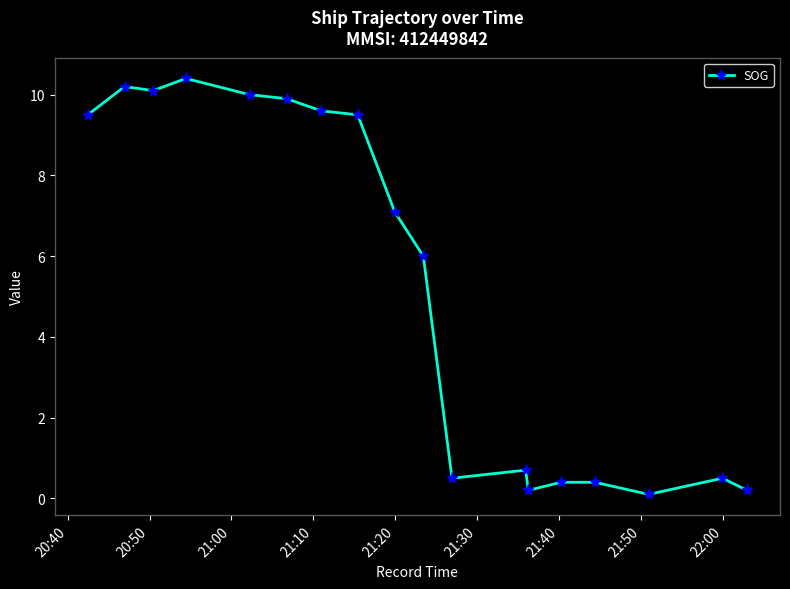

What is the greatest value displayed?

10.4